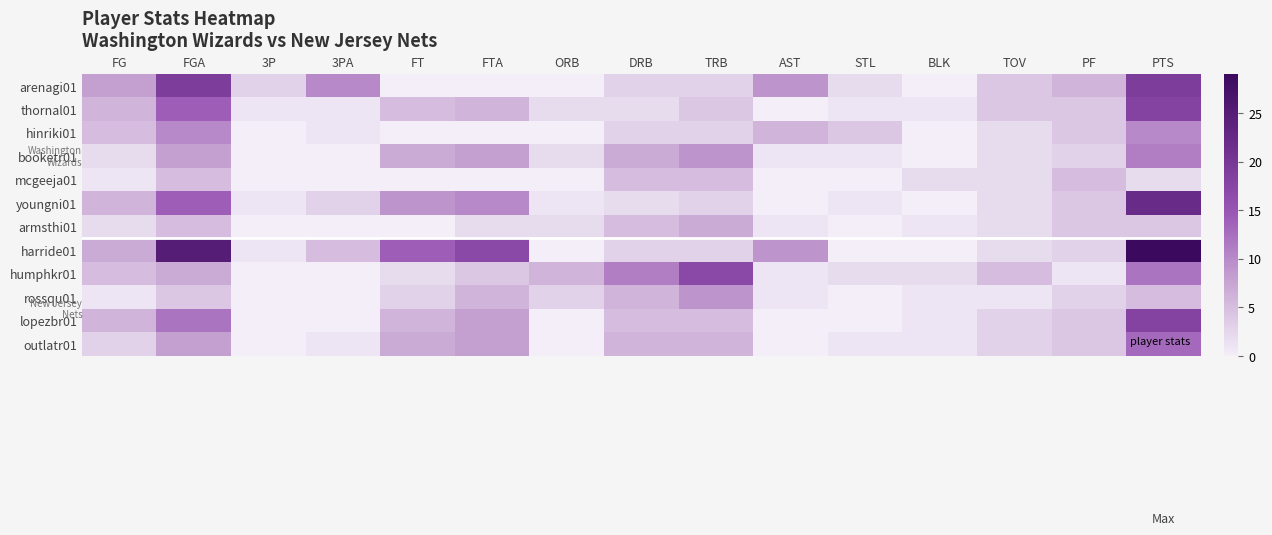

Reading right to left, extract all data points from this chart.

arenagi01: PTS=19	PF=6	TOV=4	BLK=0	STL=2	AST=9	TRB=3	DRB=3	ORB=0	FTA=0	FT=0	3PA=10	3P=3	FGA=19	FG=8
thornal01: PTS=18	PF=4	TOV=4	BLK=1	STL=1	AST=0	TRB=4	DRB=2	ORB=2	FTA=6	FT=5	3PA=1	3P=1	FGA=14	FG=6
hinriki01: PTS=10	PF=4	TOV=2	BLK=0	STL=4	AST=6	TRB=3	DRB=3	ORB=0	FTA=0	FT=0	3PA=1	3P=0	FGA=10	FG=5
booketr01: PTS=11	PF=3	TOV=2	BLK=0	STL=1	AST=1	TRB=9	DRB=7	ORB=2	FTA=8	FT=7	3PA=0	3P=0	FGA=8	FG=2
mcgeeja01: PTS=2	PF=5	TOV=2	BLK=2	STL=0	AST=0	TRB=5	DRB=5	ORB=0	FTA=0	FT=0	3PA=0	3P=0	FGA=5	FG=1
youngni01: PTS=22	PF=4	TOV=2	BLK=0	STL=1	AST=0	TRB=3	DRB=2	ORB=1	FTA=10	FT=9	3PA=3	3P=1	FGA=14	FG=6
armsthi01: PTS=4	PF=4	TOV=2	BLK=1	STL=0	AST=1	TRB=7	DRB=5	ORB=2	FTA=2	FT=0	3PA=0	3P=0	FGA=5	FG=2
harride01: PTS=29	PF=3	TOV=2	BLK=0	STL=0	AST=9	TRB=3	DRB=3	ORB=0	FTA=17	FT=14	3PA=5	3P=1	FGA=25	FG=7
humphkr01: PTS=12	PF=1	TOV=5	BLK=2	STL=2	AST=1	TRB=17	DRB=11	ORB=6	FTA=4	FT=2	3PA=0	3P=0	FGA=7	FG=5
rossqu01: PTS=5	PF=3	TOV=1	BLK=1	STL=0	AST=1	TRB=9	DRB=6	ORB=3	FTA=6	FT=3	3PA=0	3P=0	FGA=4	FG=1
lopezbr01: PTS=18	PF=4	TOV=3	BLK=1	STL=0	AST=0	TRB=5	DRB=5	ORB=0	FTA=8	FT=6	3PA=0	3P=0	FGA=12	FG=6
outlatr01: PTS=13	PF=4	TOV=3	BLK=1	STL=1	AST=0	TRB=6	DRB=6	ORB=0	FTA=8	FT=7	3PA=1	3P=0	FGA=8	FG=3